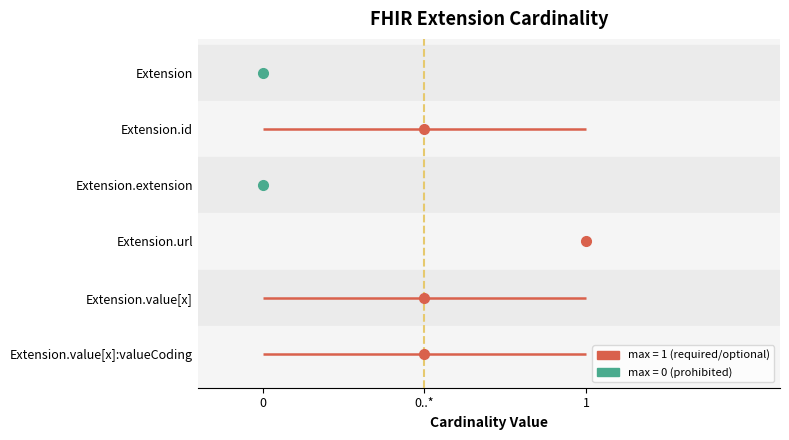

Rank the series at 0..* from lowest to highest value.

Extension.value[x]:valueCoding, Extension.value[x], Extension.url, Extension.extension, Extension.id, Extension